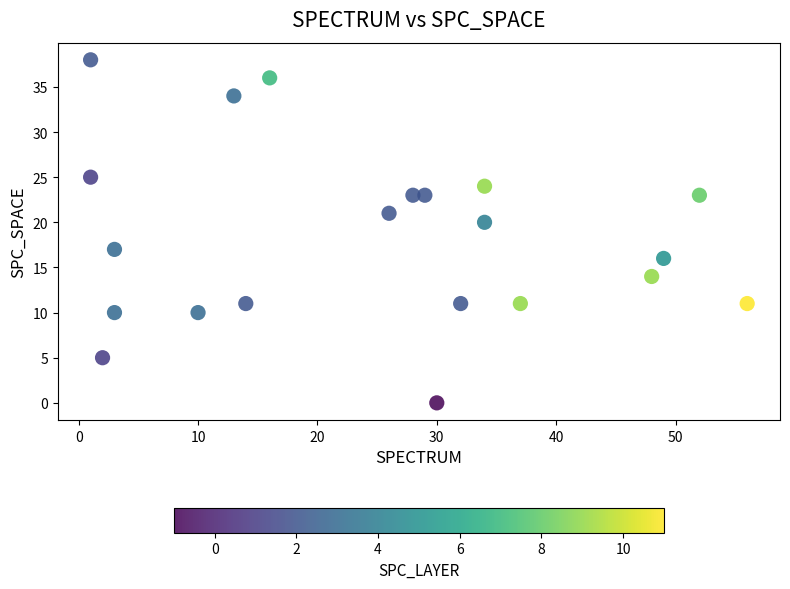

What Y value in the scatter plot is closest to 19?

20